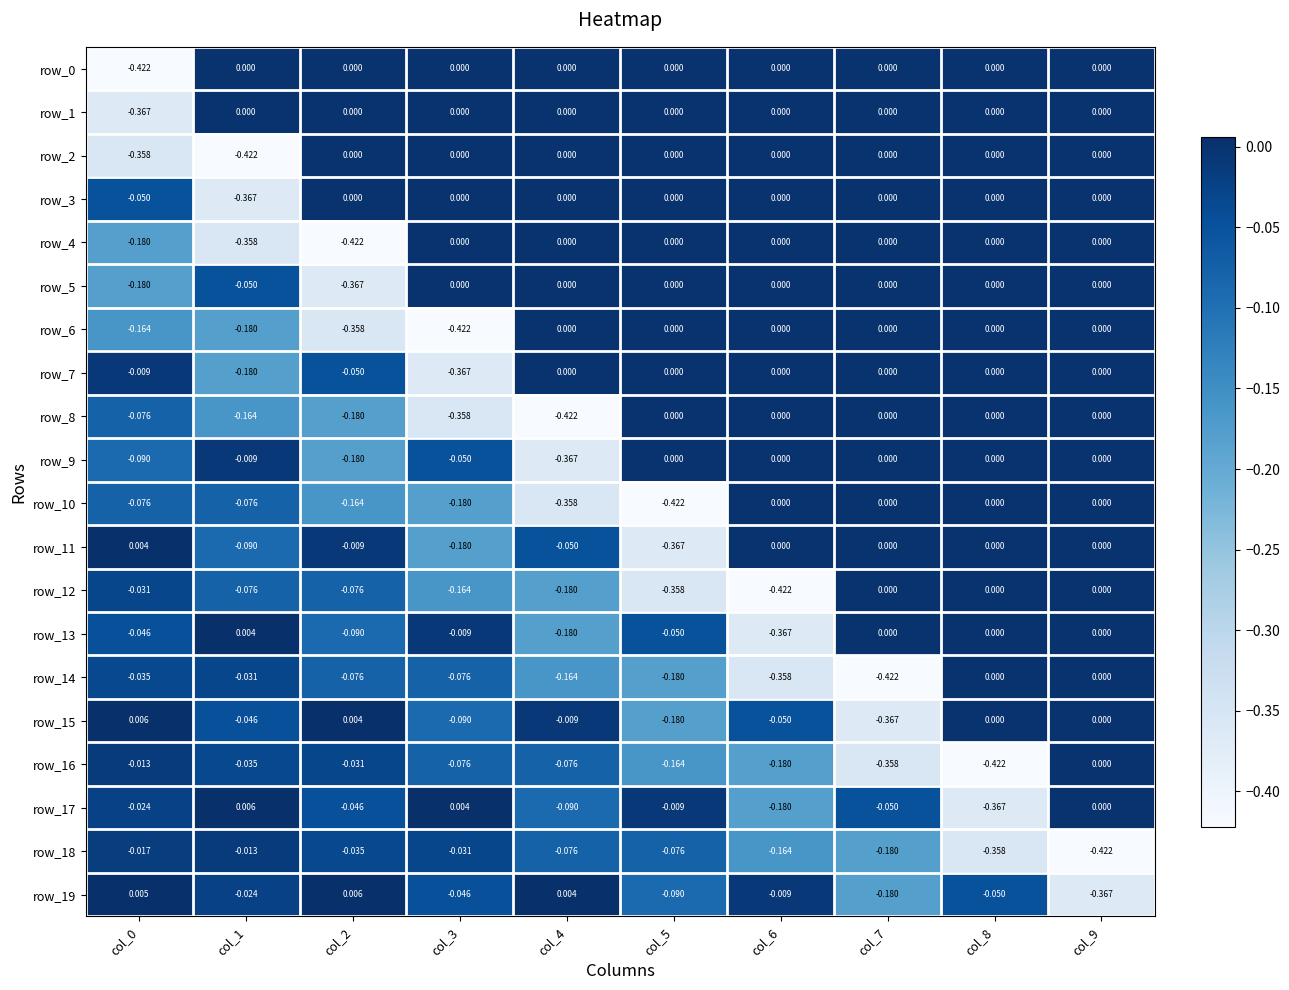

Count the number of data series in this chart.

20